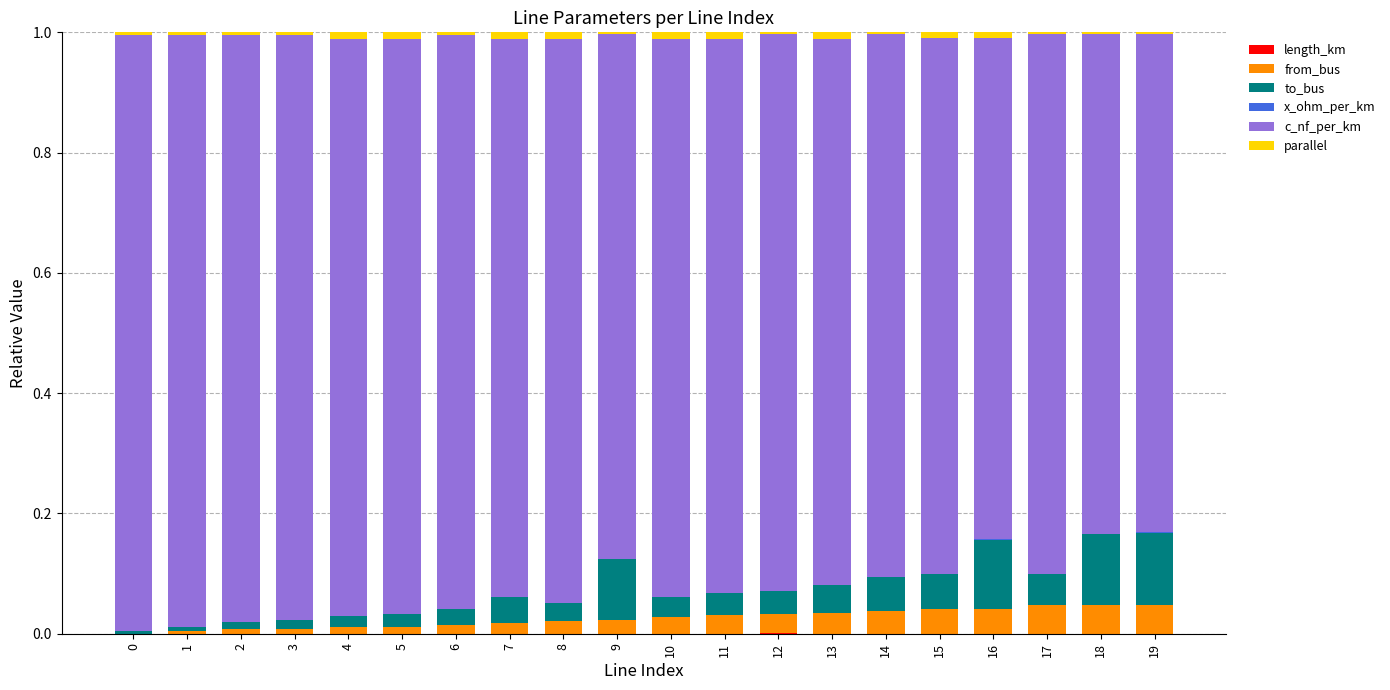

What is the total value across all series at 17?

1.0